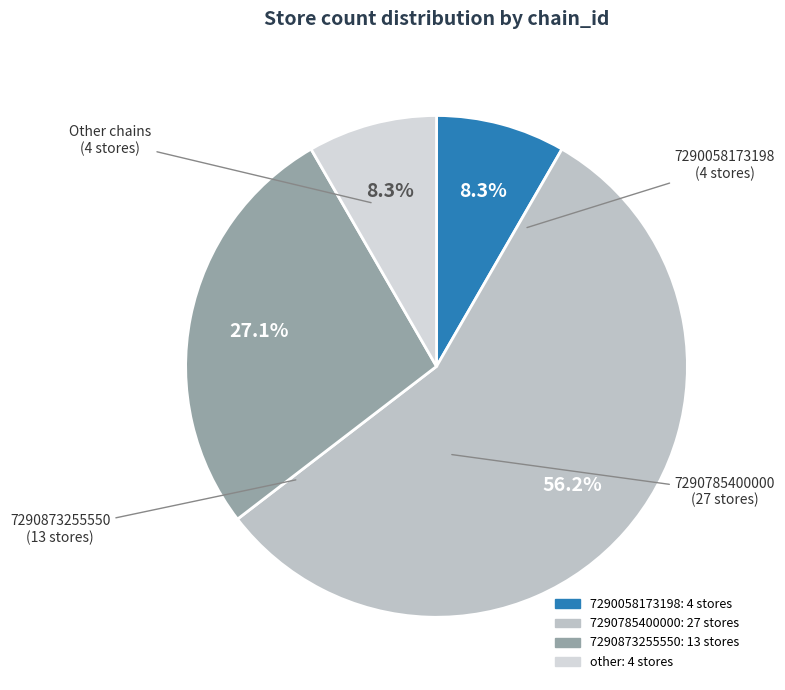

To the nearest percent, what portion does 7290785400000 represent?

56%